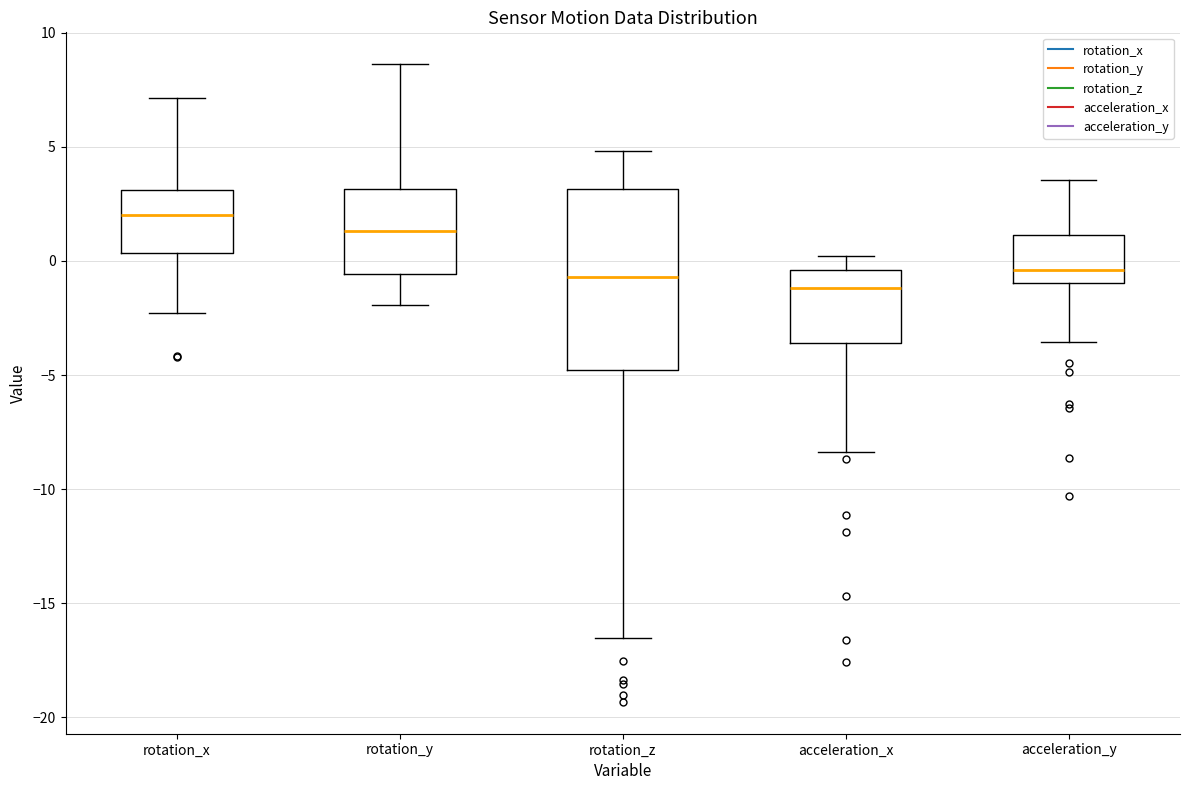

Reading left to right, transcribe this box plot: for each box, give where its median line is, the range the box spans, and where its two whiskers end, as read against the y-axis. The values are not printed on the chart, so give them approximately, as read against the axis.

rotation_x: median 2.0, box 0.5 to 3.0, whiskers -2.5 to 7.0
rotation_y: median 1.5, box -0.5 to 3.0, whiskers -2.0 to 8.5
rotation_z: median -0.5, box -5.0 to 3.0, whiskers -16.5 to 5.0
acceleration_x: median -1.0, box -3.5 to -0.5, whiskers -8.5 to 0.0
acceleration_y: median -0.5, box -1.0 to 1.0, whiskers -3.5 to 3.5